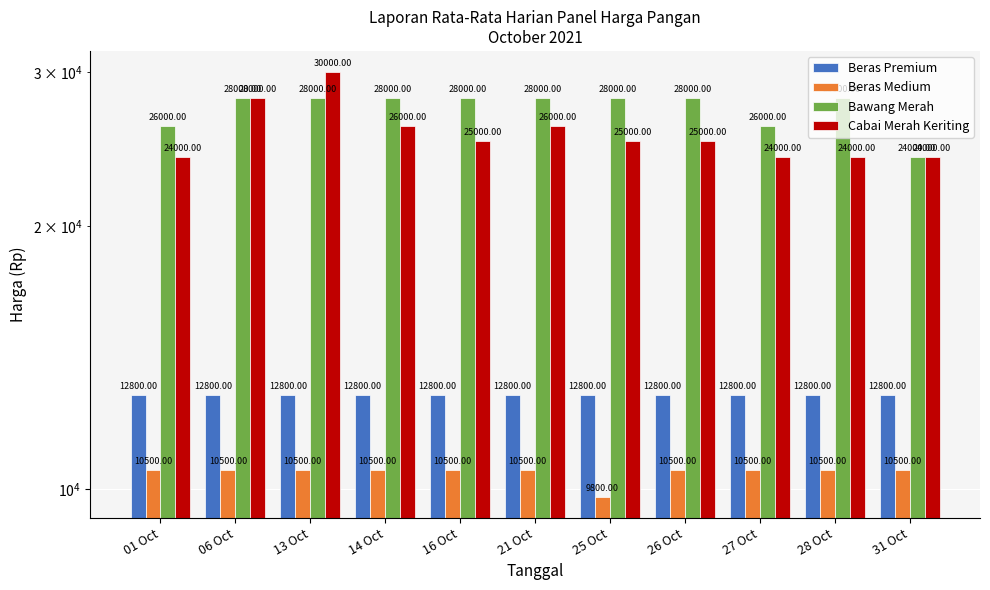

What is the spread (max minus min) of values at 31 Oct?

13500